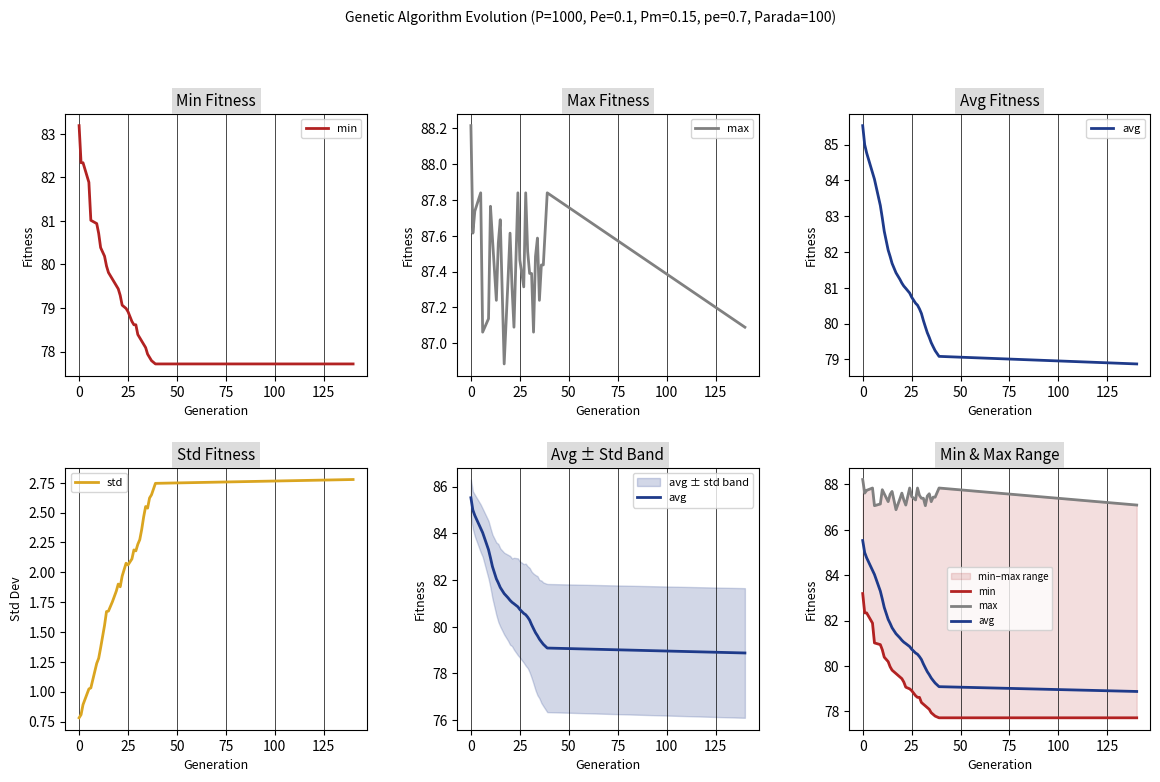

What is the difference between the maximum and minimum values in the max series?

1.3